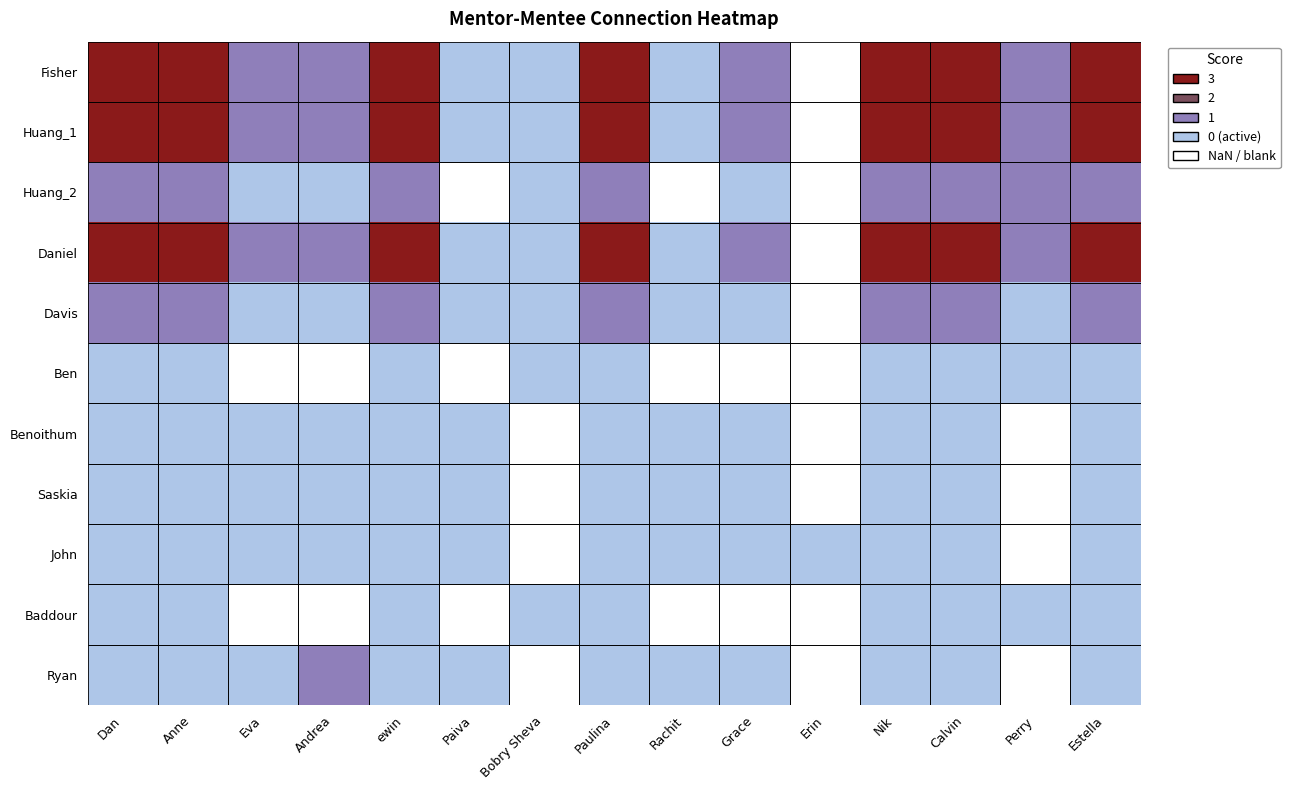

Which has a higher value, Perry or Estella?

Estella